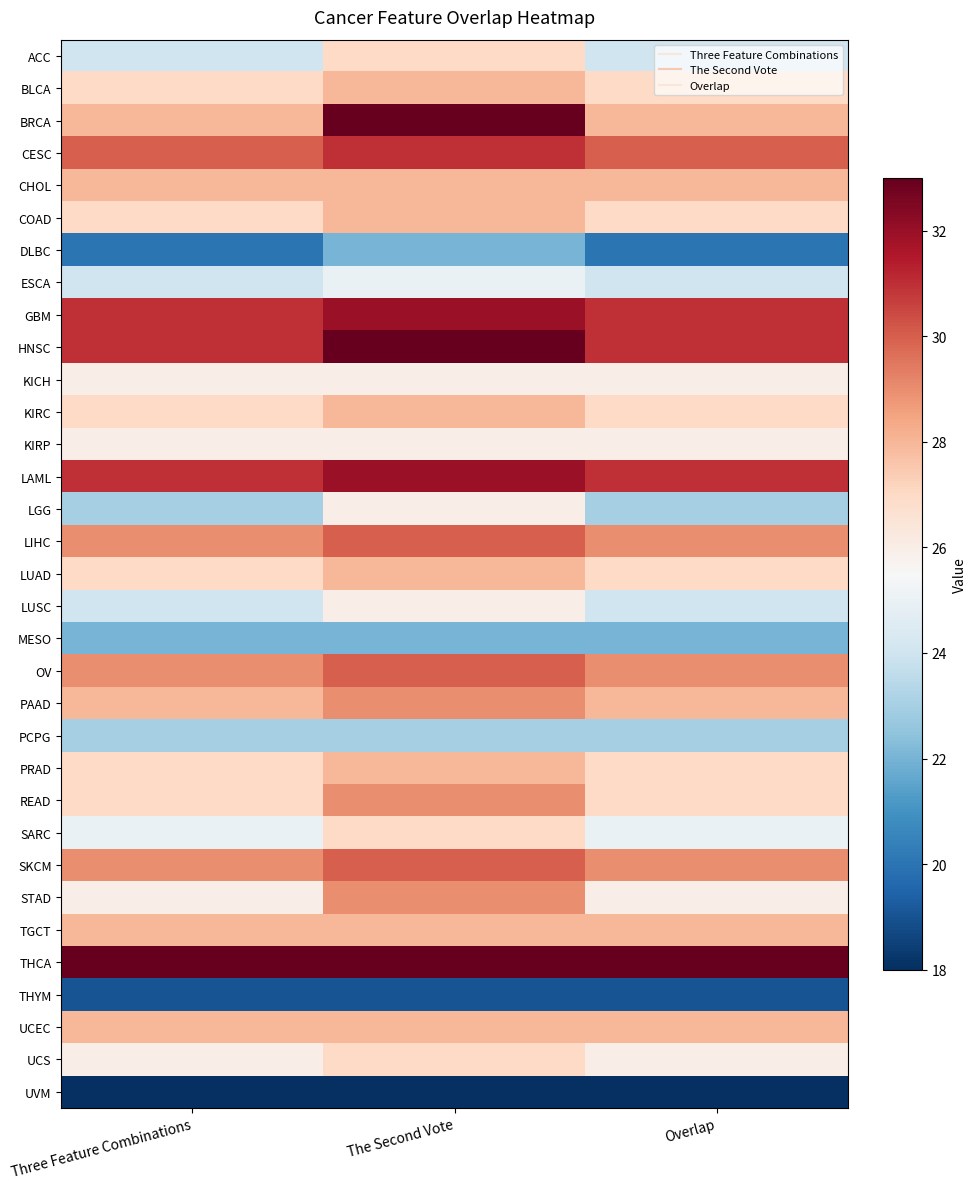

What is the difference between the highest and lowest values at The Second Vote?

15